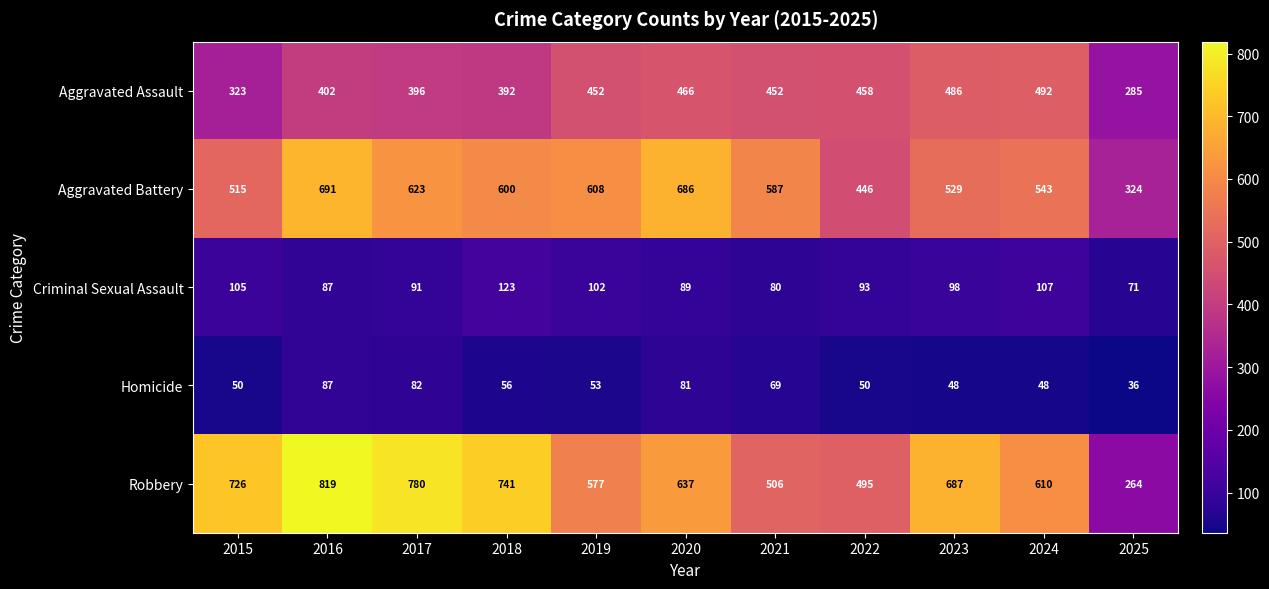

What is the lowest value of the Criminal Sexual Assault series?

71